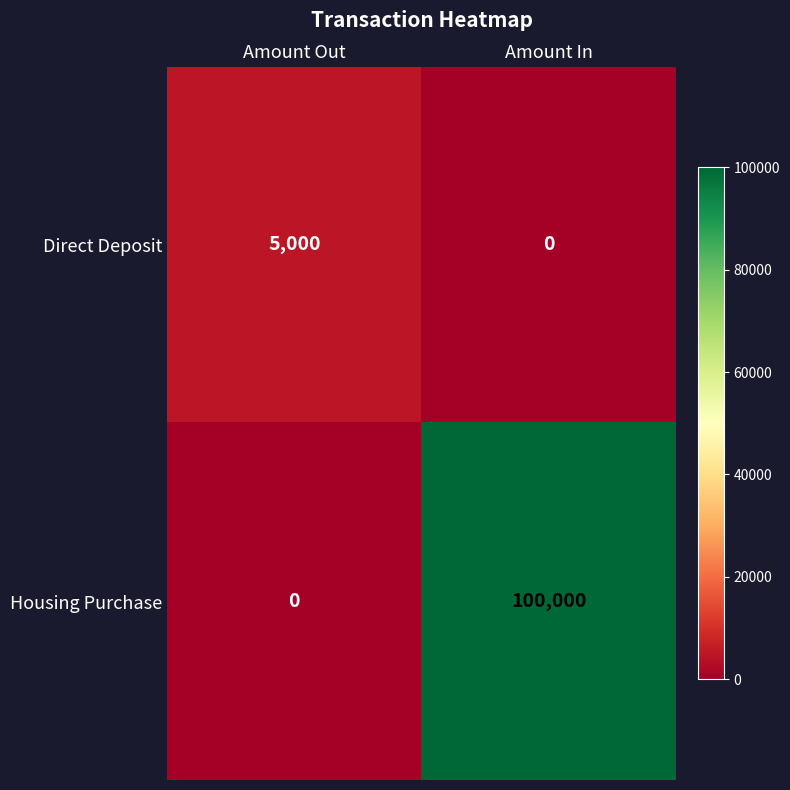

What is the total value across all series at Amount Out?

5000